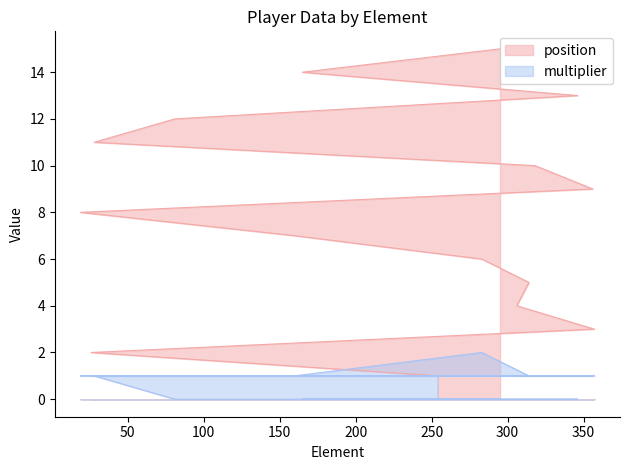

Which series has the largest total across all categories?

position